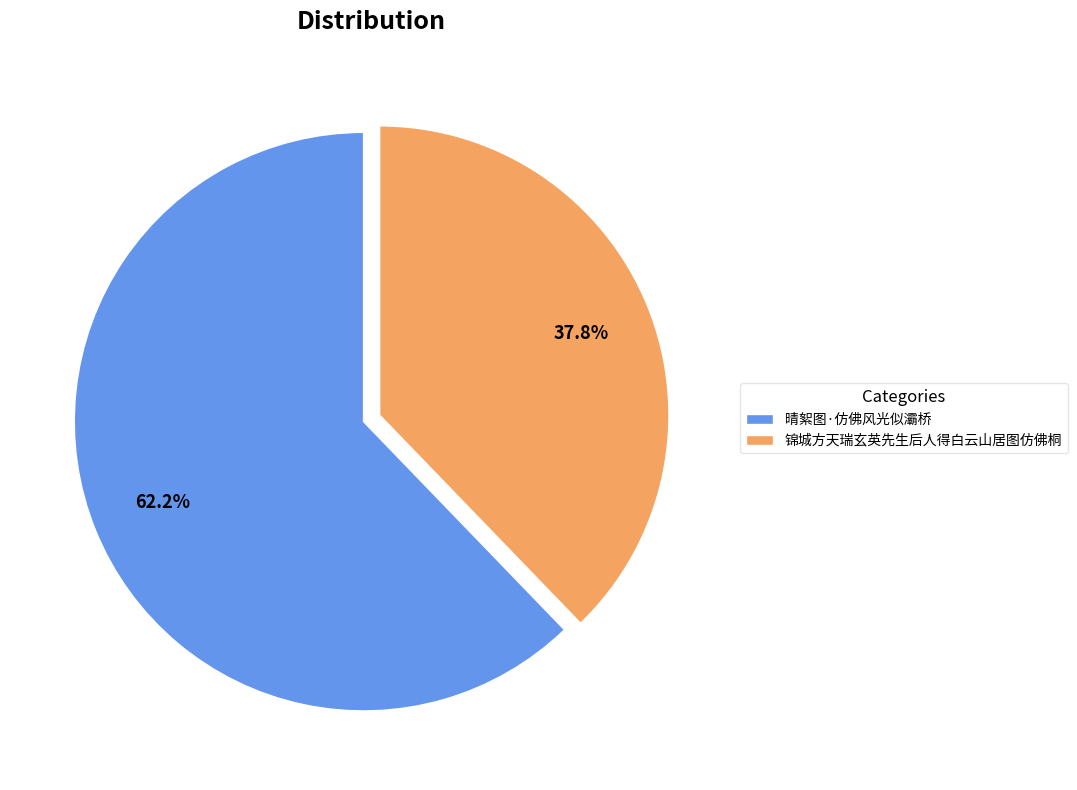

How many slices are in this pie chart?

2